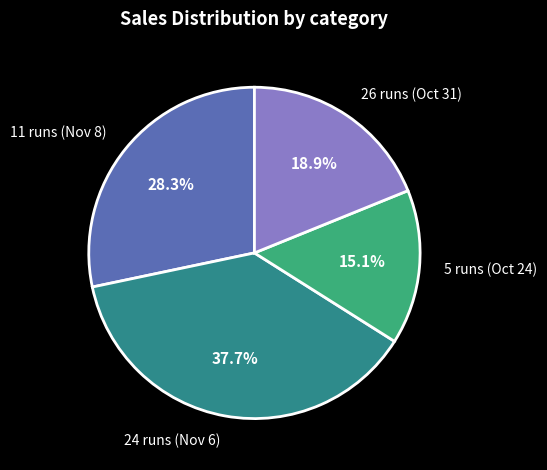

Count the number of slices in the pie.

4